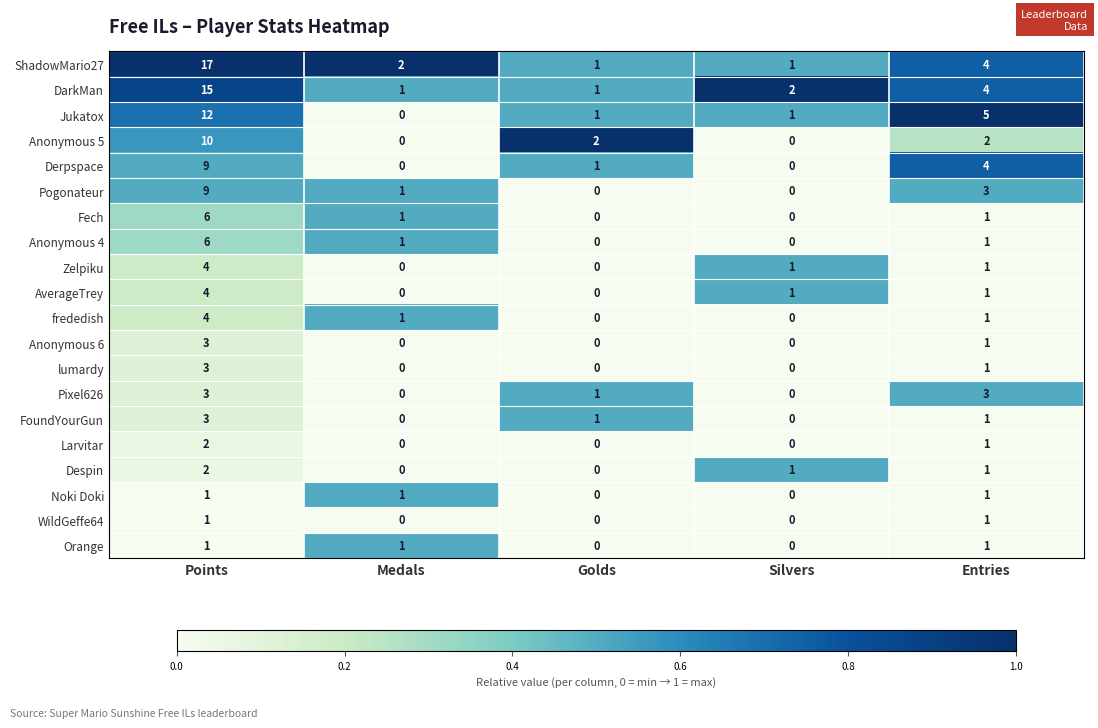

Count the Zelpiku values in the range 0 to 1.

4